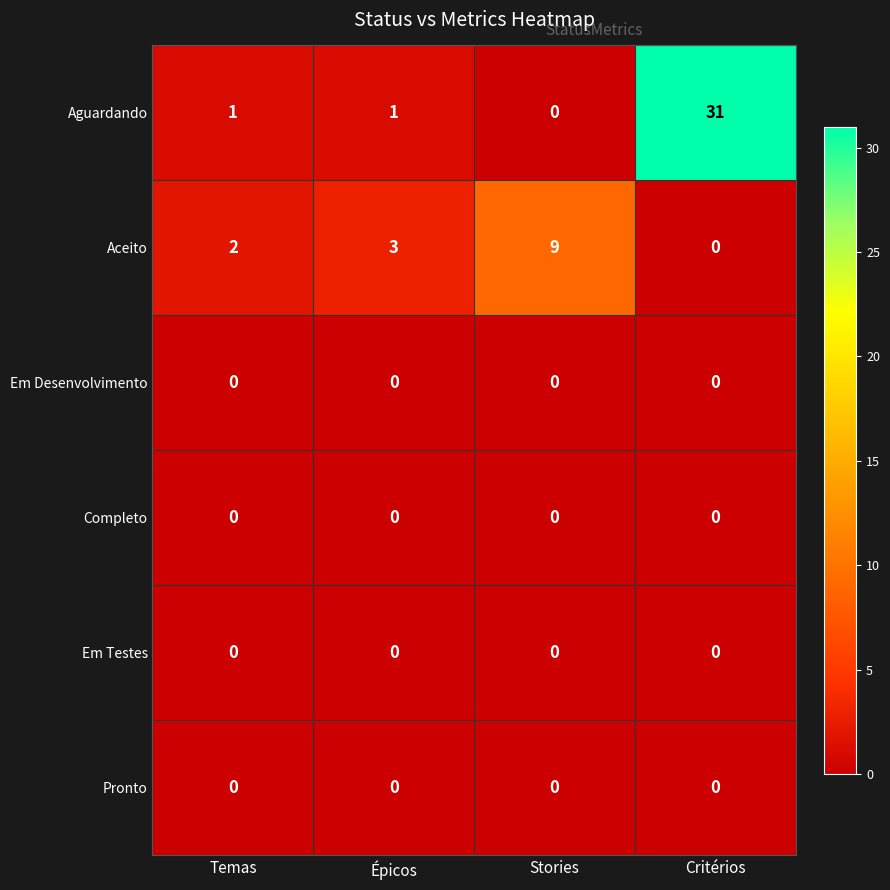

What is the maximum value shown in the chart?

31